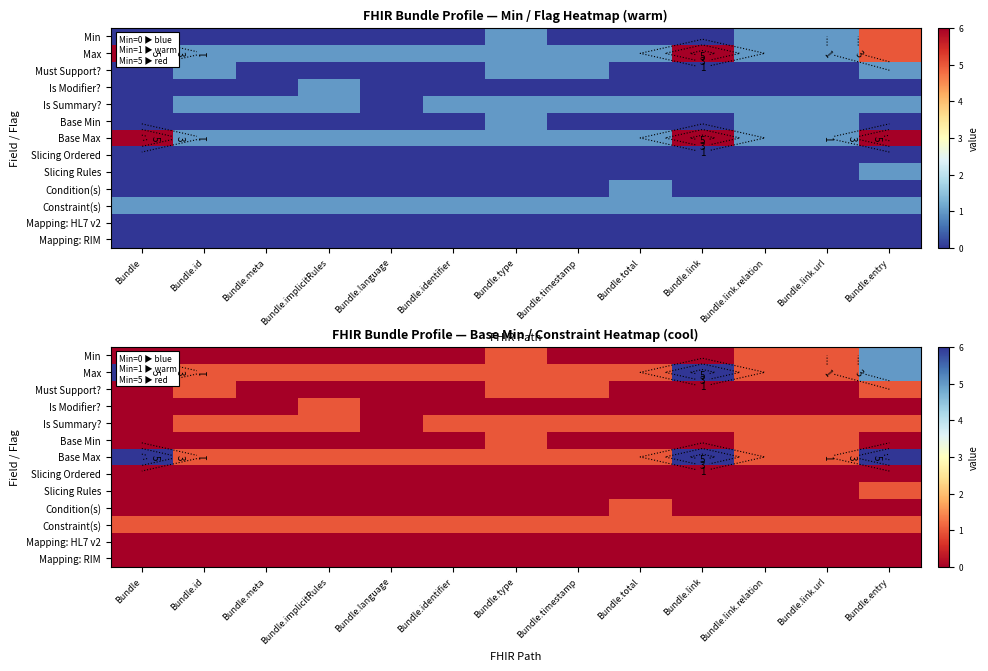

What is the total value across all series at Bundle.type?

7